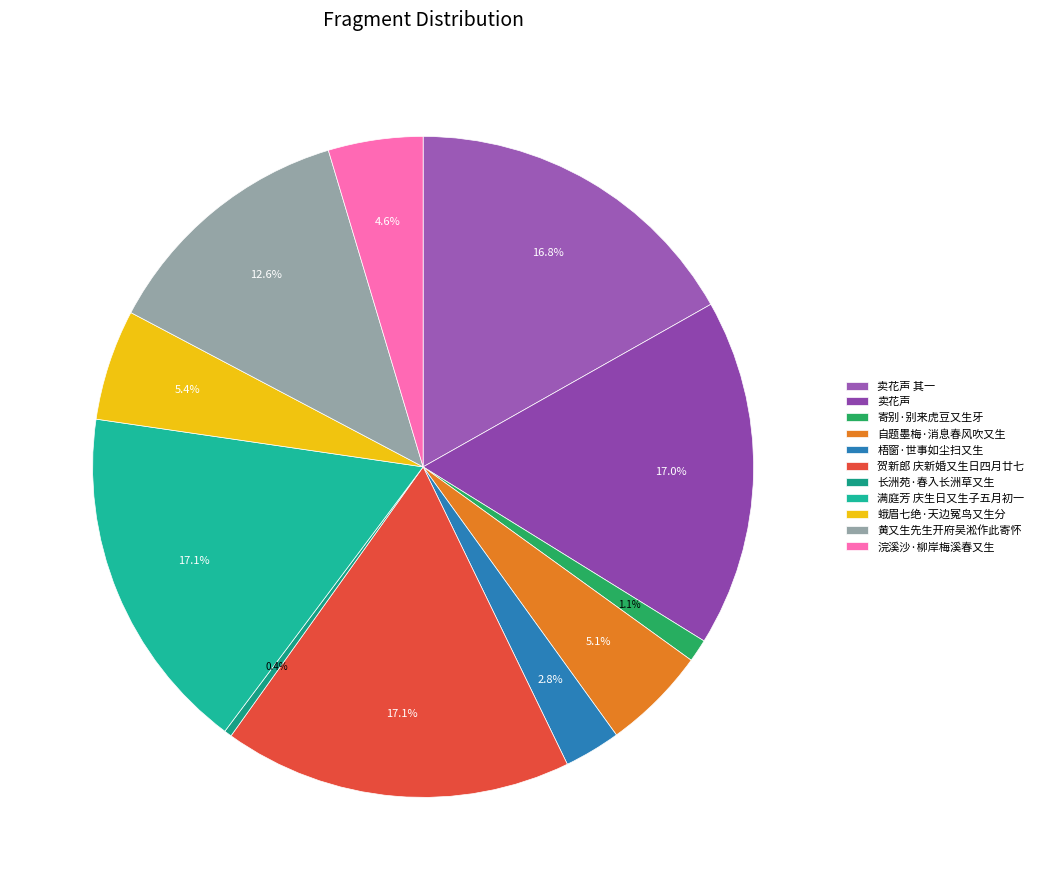

How many slices are in this pie chart?

11